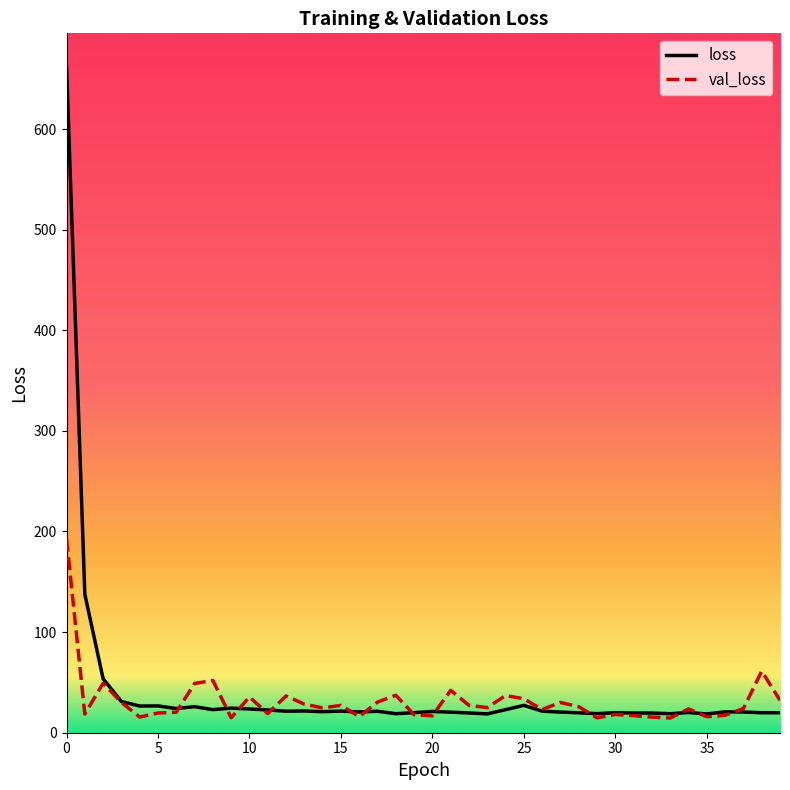

Which series has the widest spread of values?

loss